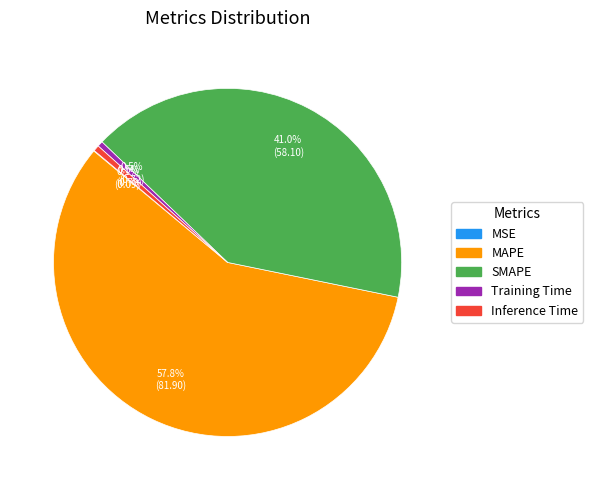

Combined, what portion of the pie is SMAPE and Training Time?

41.5%